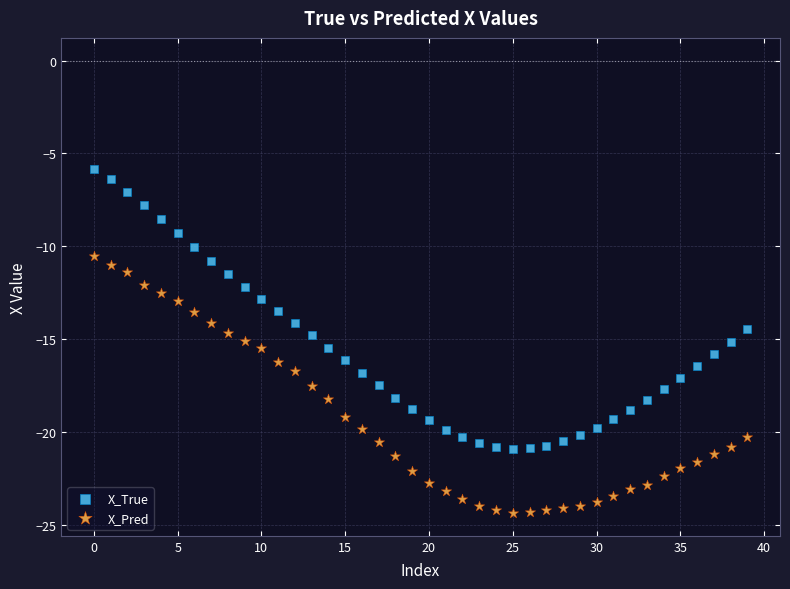

Across all data points, what is the range of Y values (max minus min)?

18.5